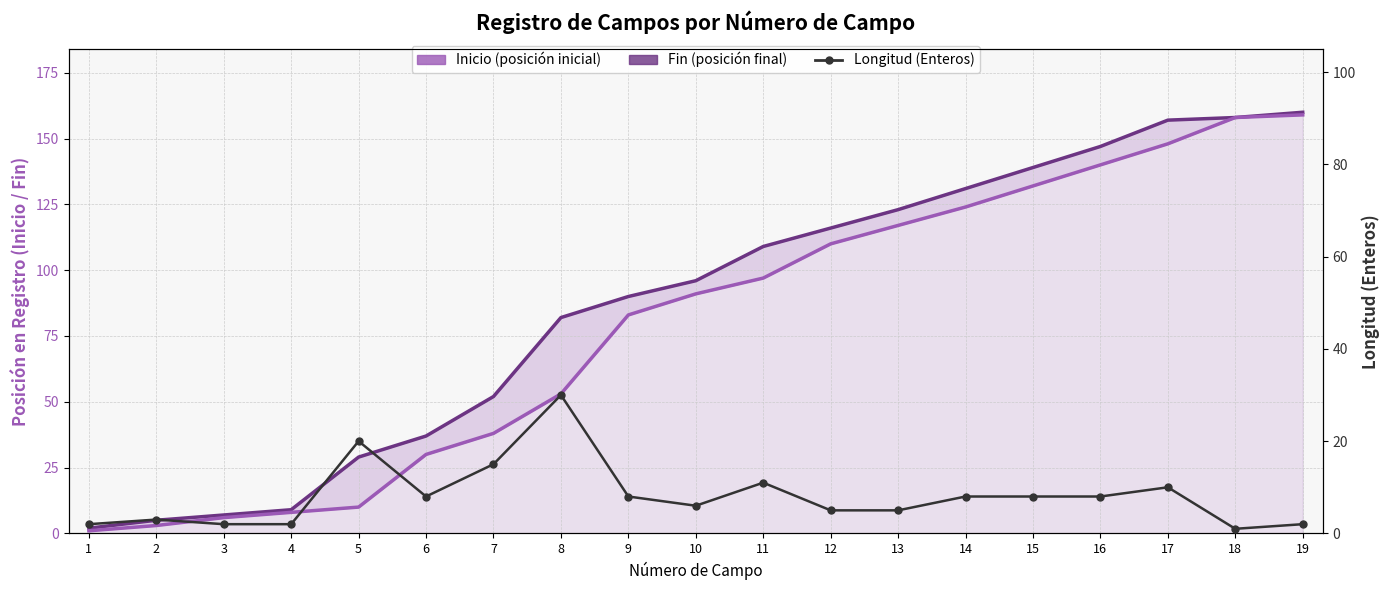

True or false: Fin (posición final) and Inicio (posición inicial) intersect in this chart.

False